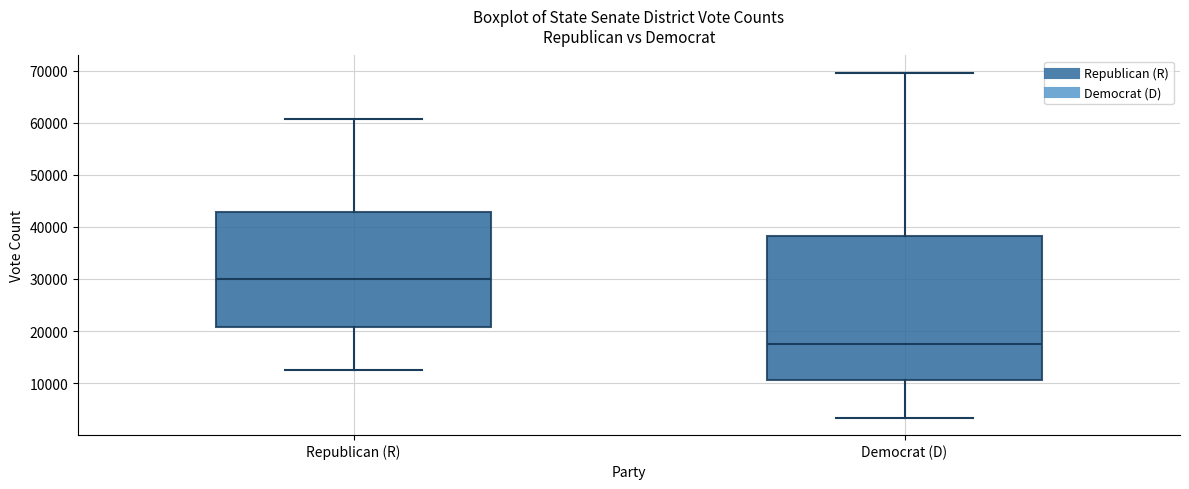

Which box has the highest median line?

Republican (R)